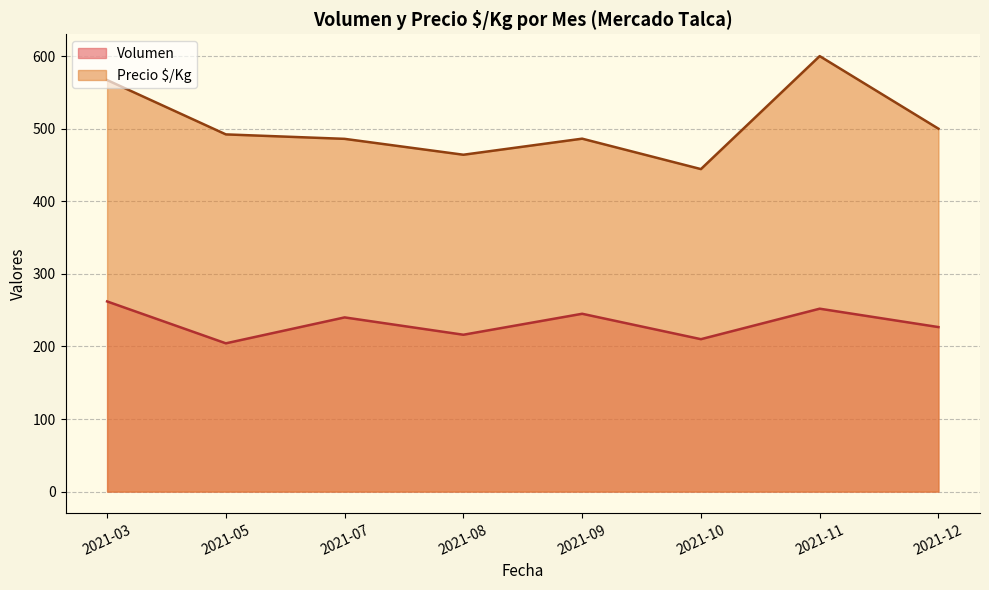

True or false: Volumen and Precio $/Kg cross at least once.

False